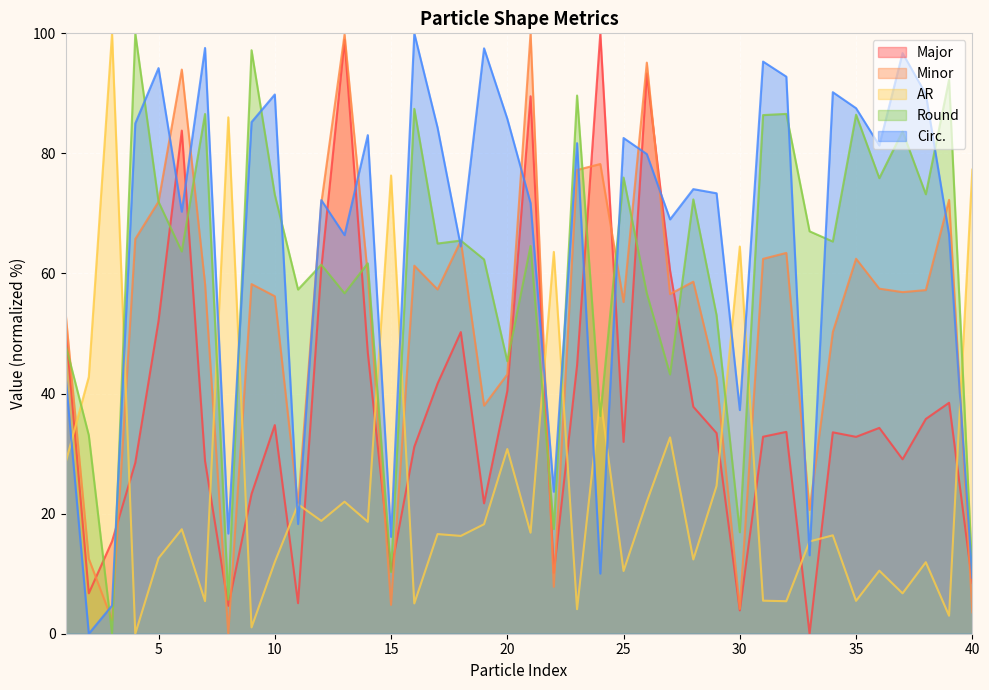

Between 10 and 37, which is larger?

10